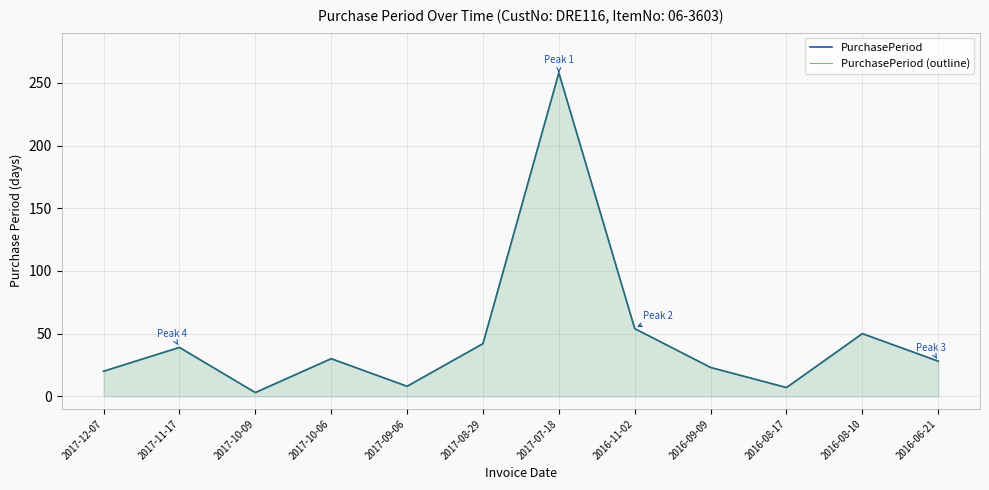

How many data points in PurchasePeriod are above 30?

5